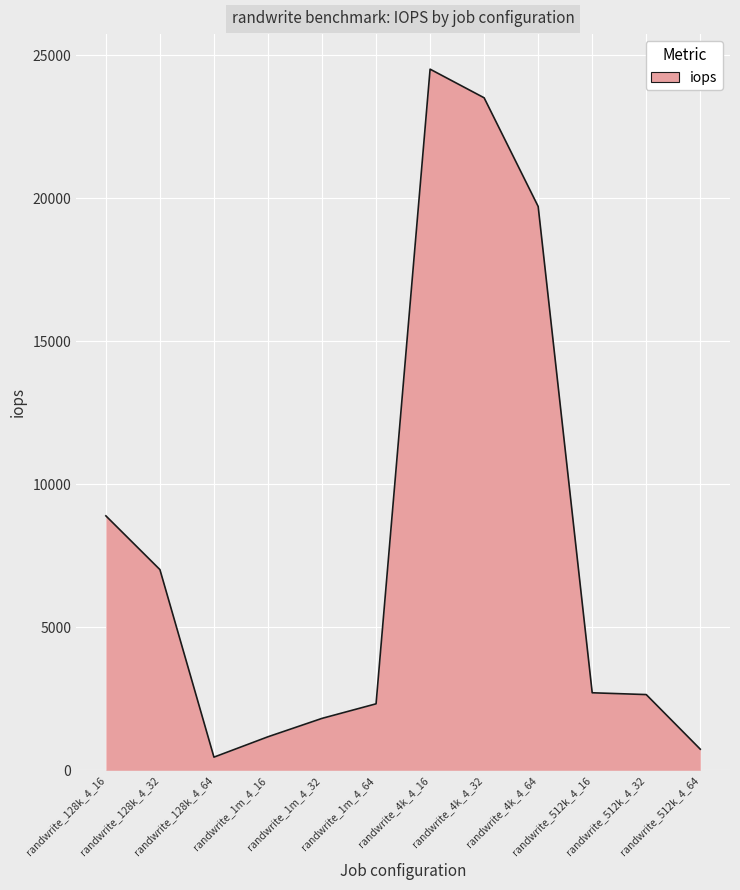

What is the difference between the maximum and minimum values?

24051